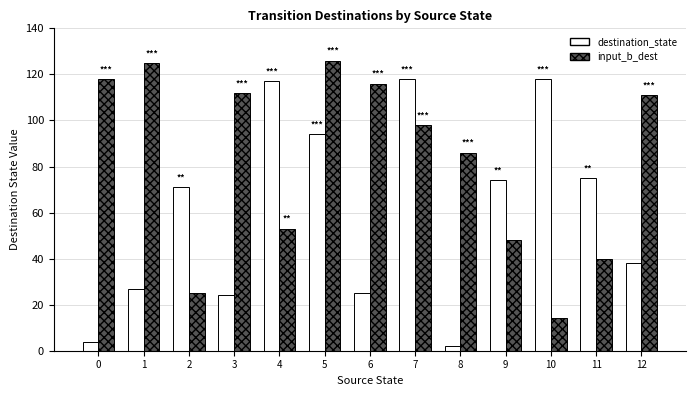

What is the highest value of the input_b_dest series?

126